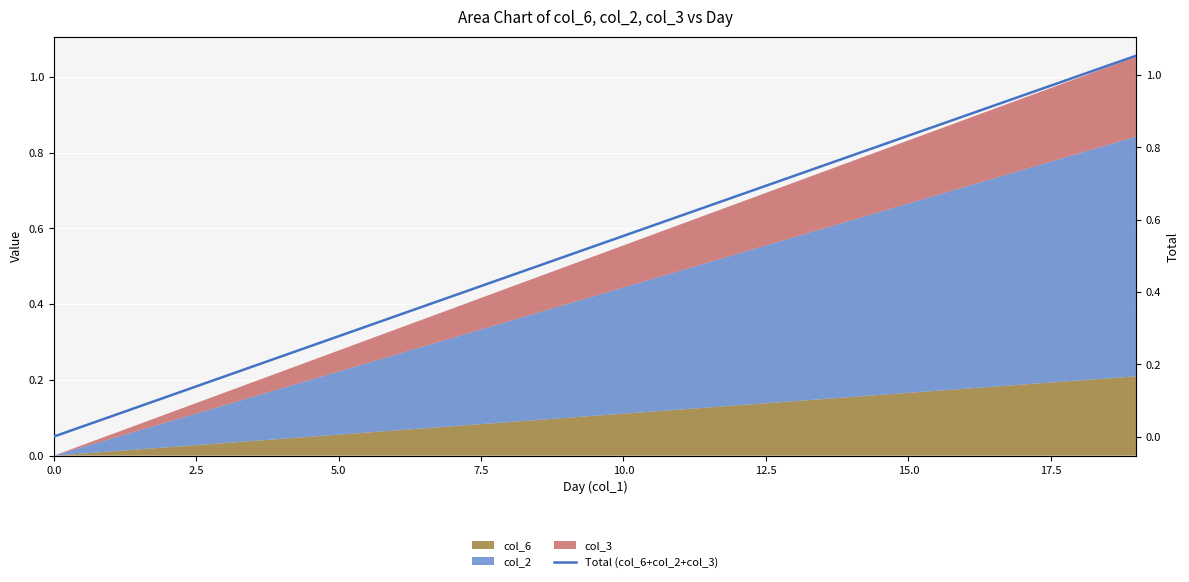

What is the label of the 5th point from the right?

15